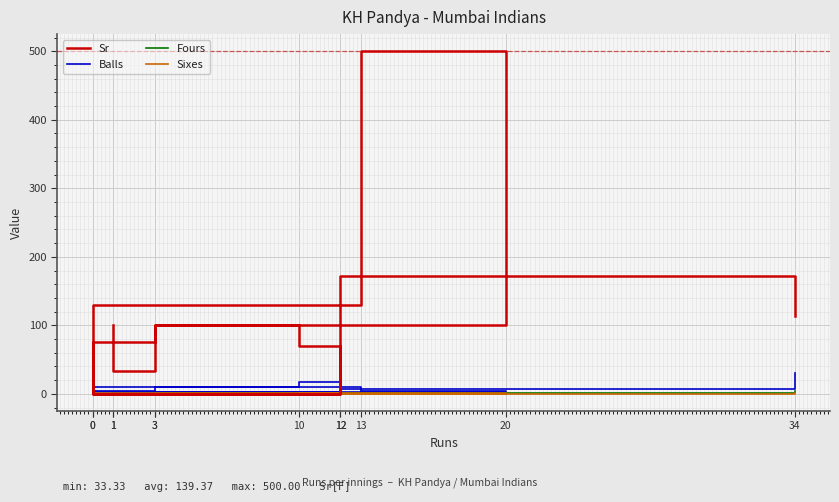

Which series has the largest range (max minus min)?

Sr